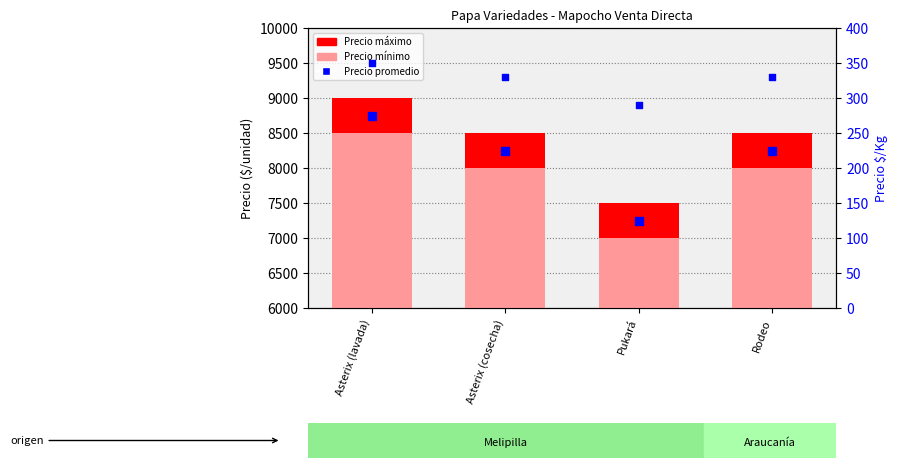

Which series has the largest total across all categories?

Precio máximo